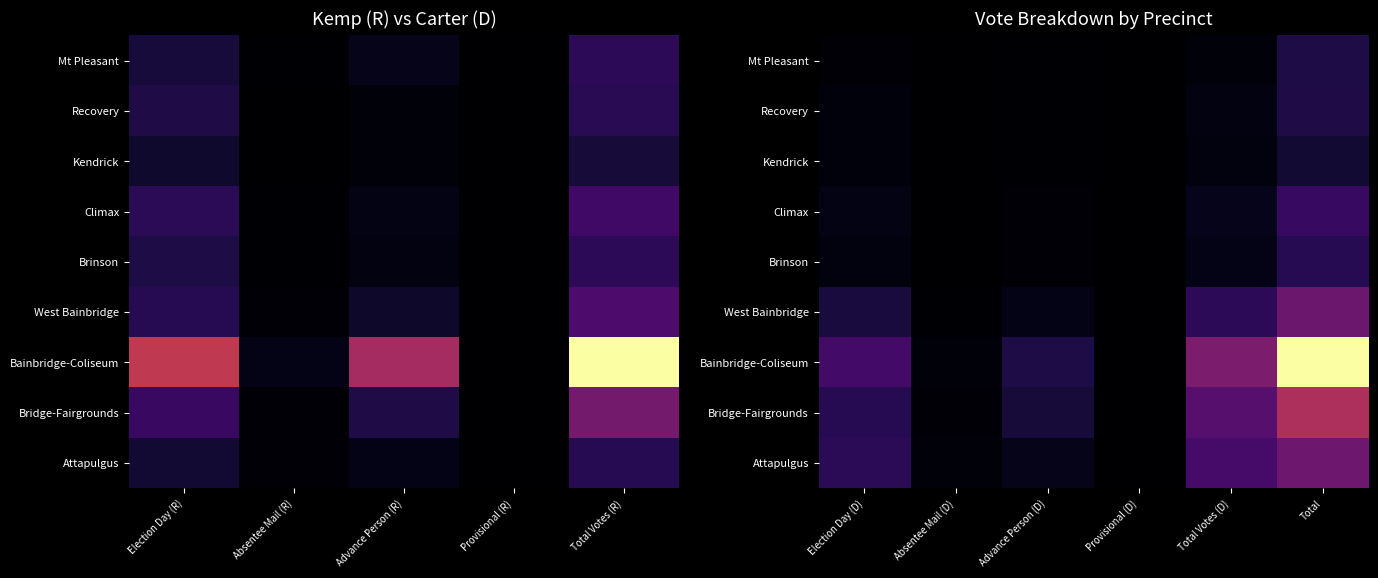

What is the greatest value displayed?

2224